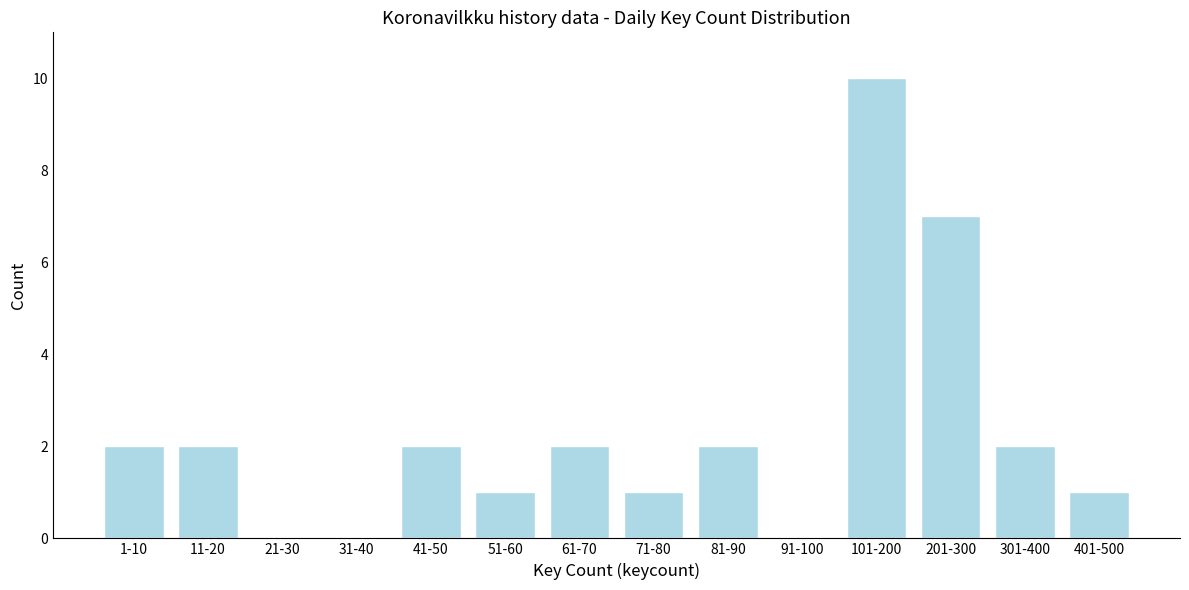

Reading right to left, list all the values displayed in this chart.

401-500=1	301-400=2	201-300=7	101-200=10	91-100=0	81-90=2	71-80=1	61-70=2	51-60=1	41-50=2	31-40=0	21-30=0	11-20=2	1-10=2